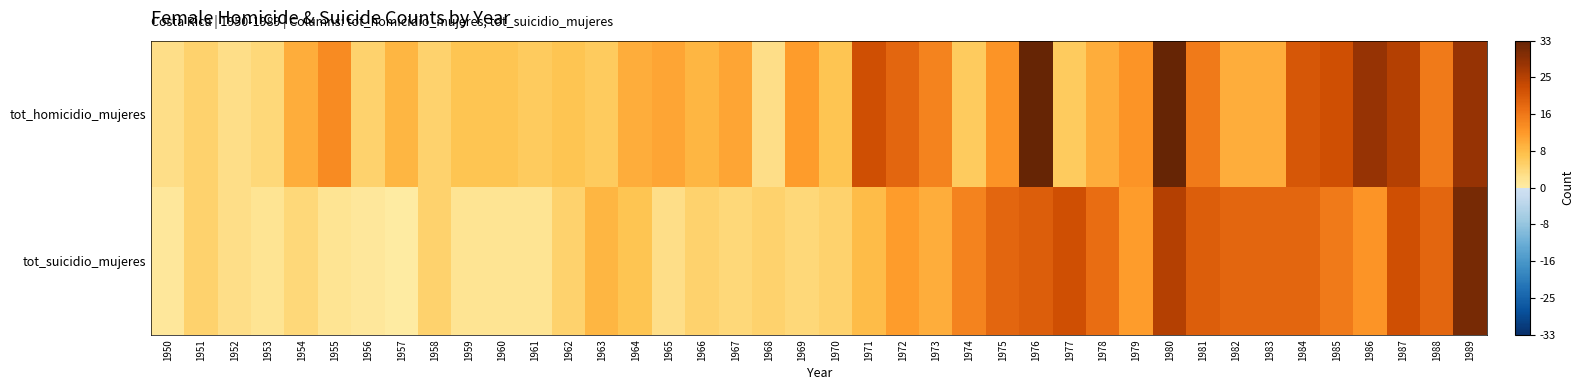

Reading left to right, extract all data points from this chart.

tot_homicidio_mujeres: 1950=3	1951=5	1952=3	1953=4	1954=10	1955=14	1956=5	1957=9	1958=5	1959=7	1960=7	1961=6	1962=7	1963=6	1964=10	1965=11	1966=9	1967=11	1968=3	1969=12	1970=7	1971=22	1972=19	1973=15	1974=6	1975=13	1976=33	1977=6	1978=10	1979=13	1980=33	1981=16	1982=10	1983=10	1984=21	1985=22	1986=28	1987=25	1988=16	1989=28
tot_suicidio_mujeres: 1950=1	1951=5	1952=3	1953=2	1954=4	1955=2	1956=1	1957=0	1958=5	1959=2	1960=2	1961=2	1962=5	1963=9	1964=7	1965=3	1966=5	1967=4	1968=5	1969=4	1970=5	1971=8	1972=12	1973=10	1974=15	1975=19	1976=20	1977=22	1978=18	1979=12	1980=25	1981=20	1982=19	1983=19	1984=19	1985=16	1986=13	1987=22	1988=19	1989=31